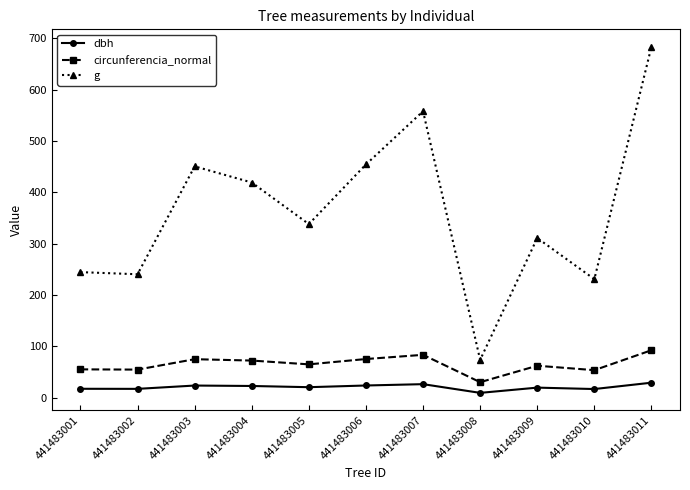

What is the value of the g point at the 11th from the left?

683.5